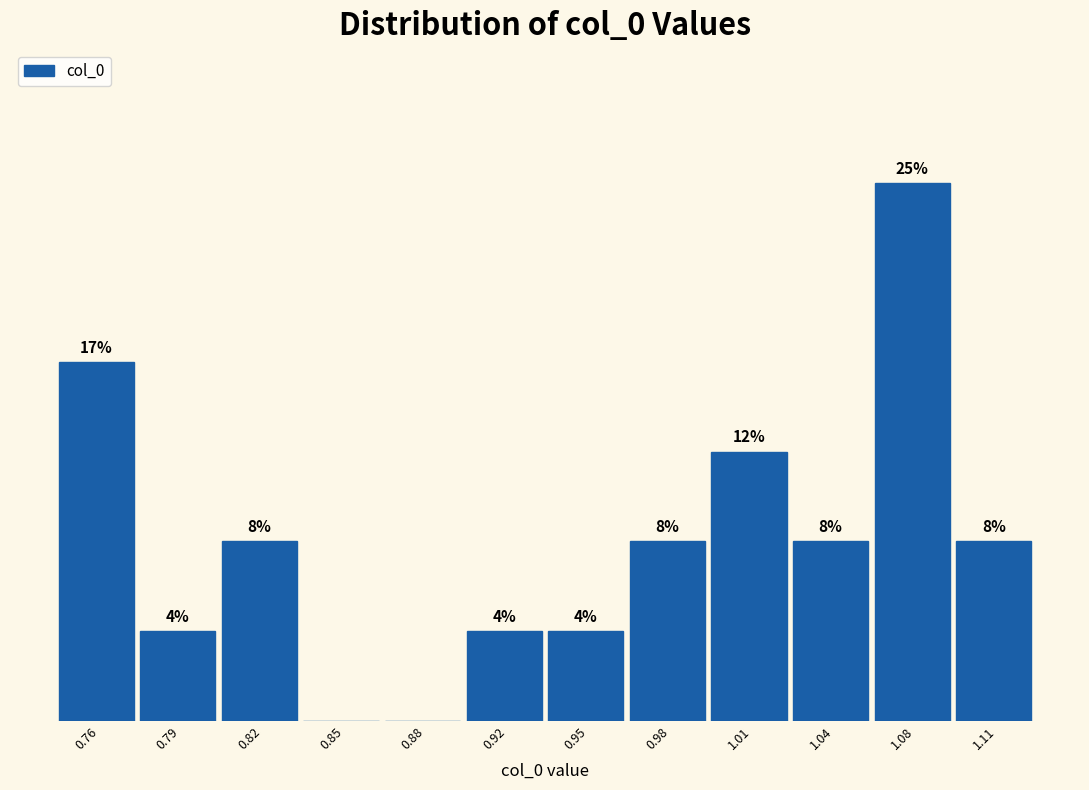

Are the bars horizontal?

No